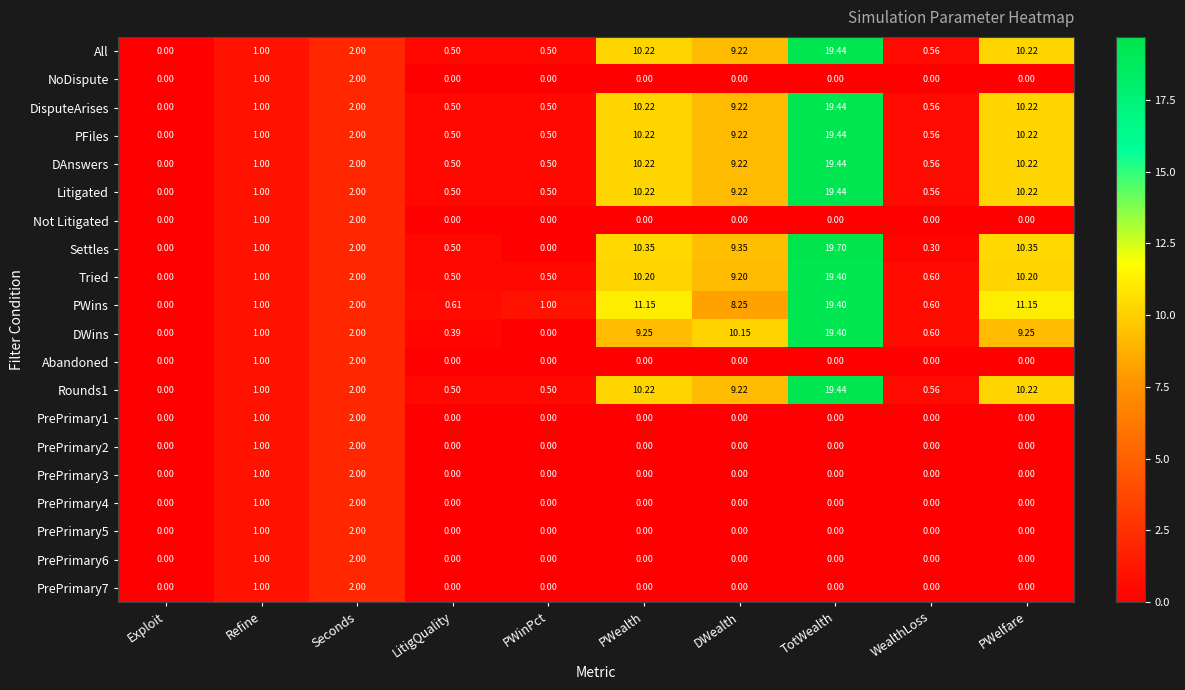

At which category is the sum across all series the highest?

TotWealth